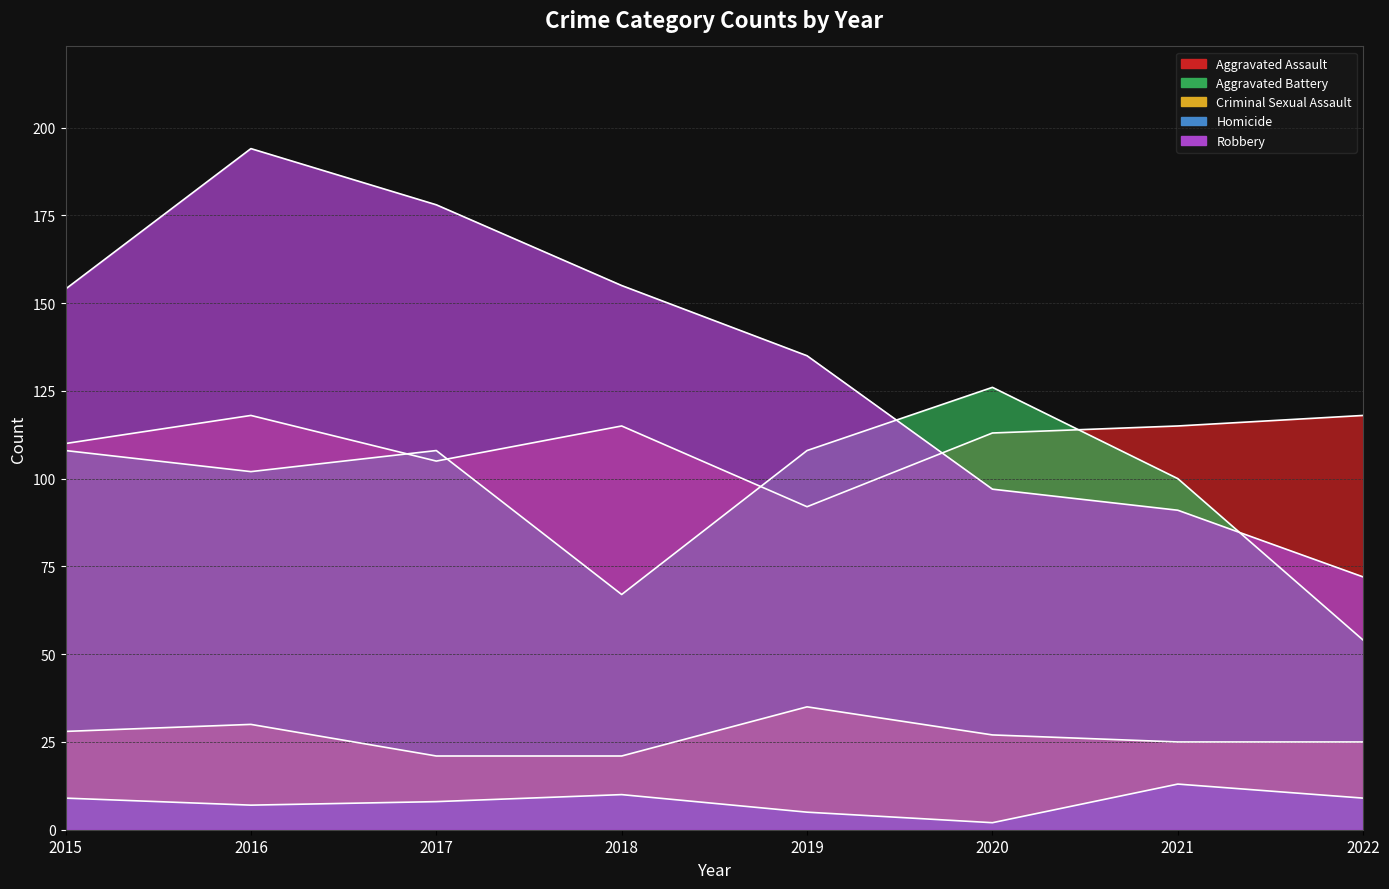

Between which two adjacent categories do Aggravated Assault and Aggravated Battery first intersect?

2016 and 2017